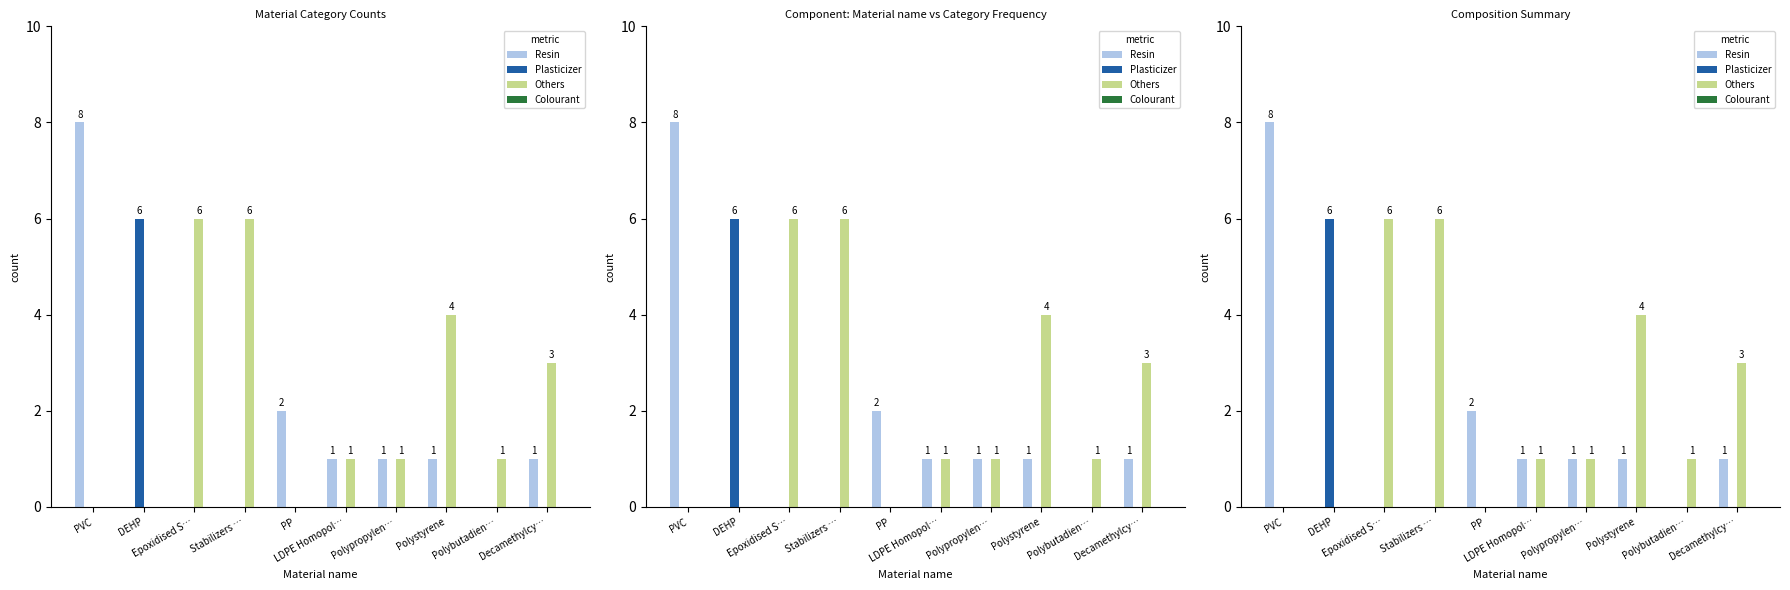

At which label does Plasticizer reach its peak?

DEHP